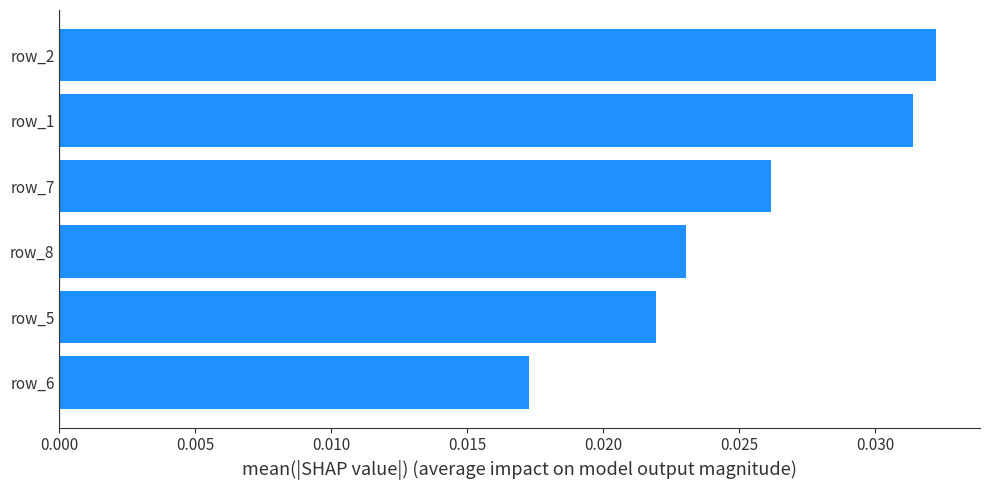

What is the sum of all values?

0.2